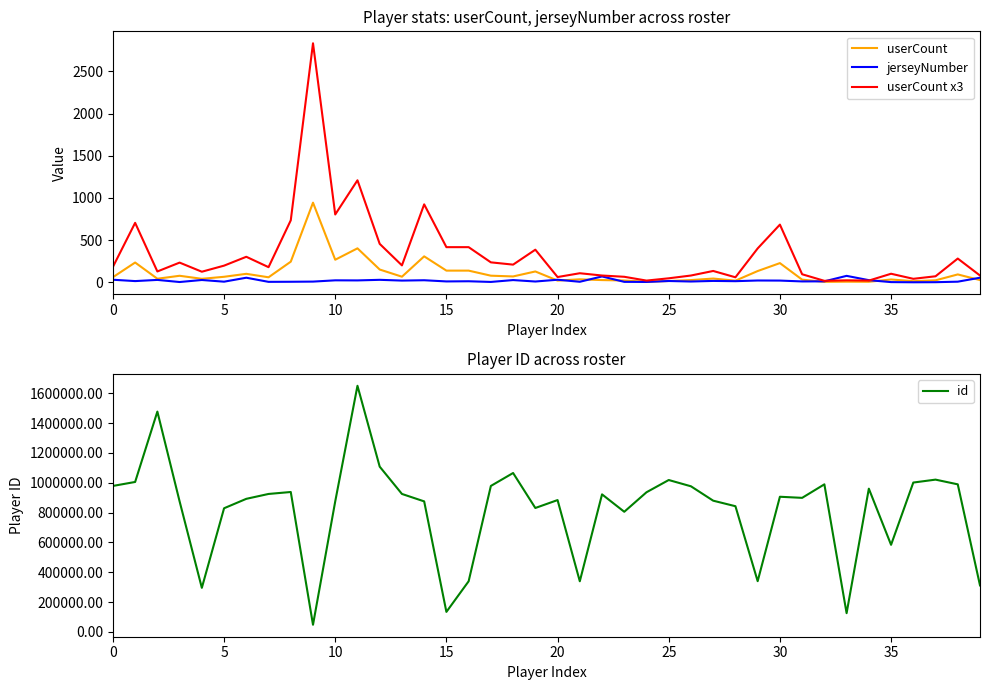

The jerseyNumber series shows 1 at 36. True or false?

True